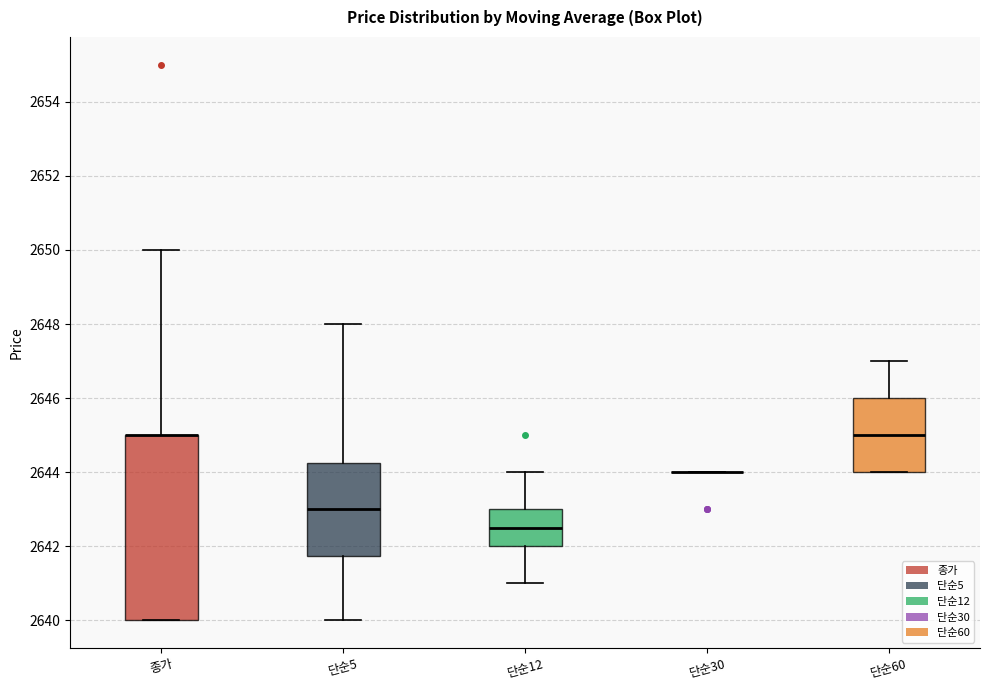

Comparing the boxes themselves (not the whiskers), which one is the tallest?

종가